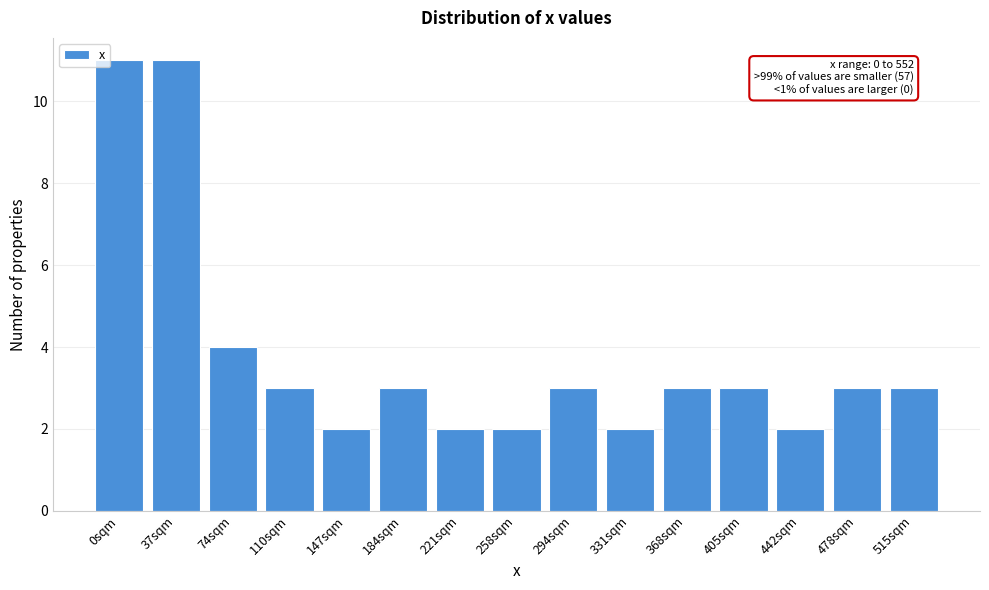

Reading left to right, what are all the values shown in this chart?

0sqm=11	37sqm=11	74sqm=4	110sqm=3	147sqm=2	184sqm=3	221sqm=2	258sqm=2	294sqm=3	331sqm=2	368sqm=3	405sqm=3	442sqm=2	478sqm=3	515sqm=3